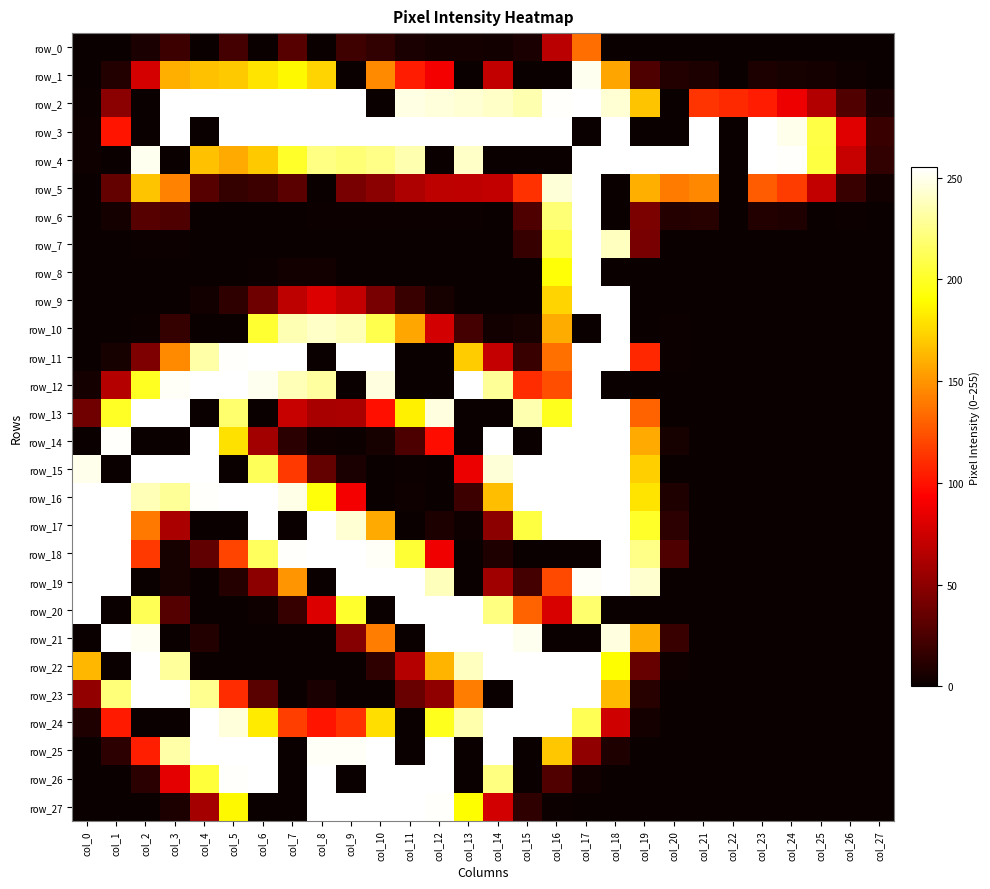

Is the value of row_21 at col_2 greater than the value of row_27 at col_18?

Yes